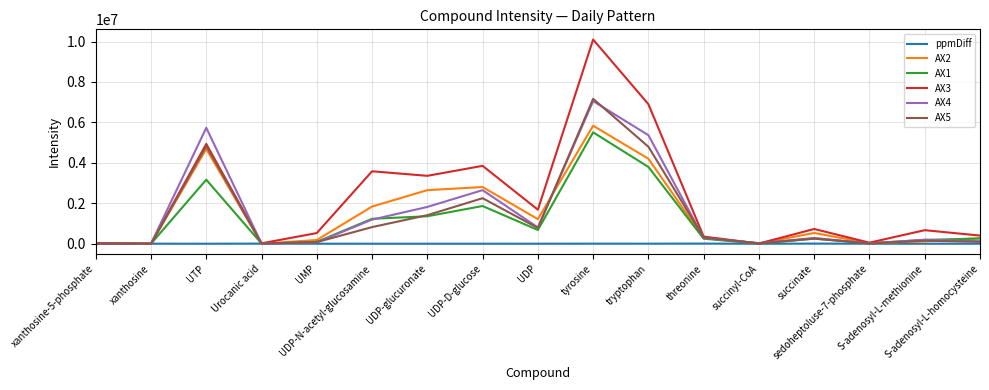

At which category does AX1 reach its first local peak?

UTP